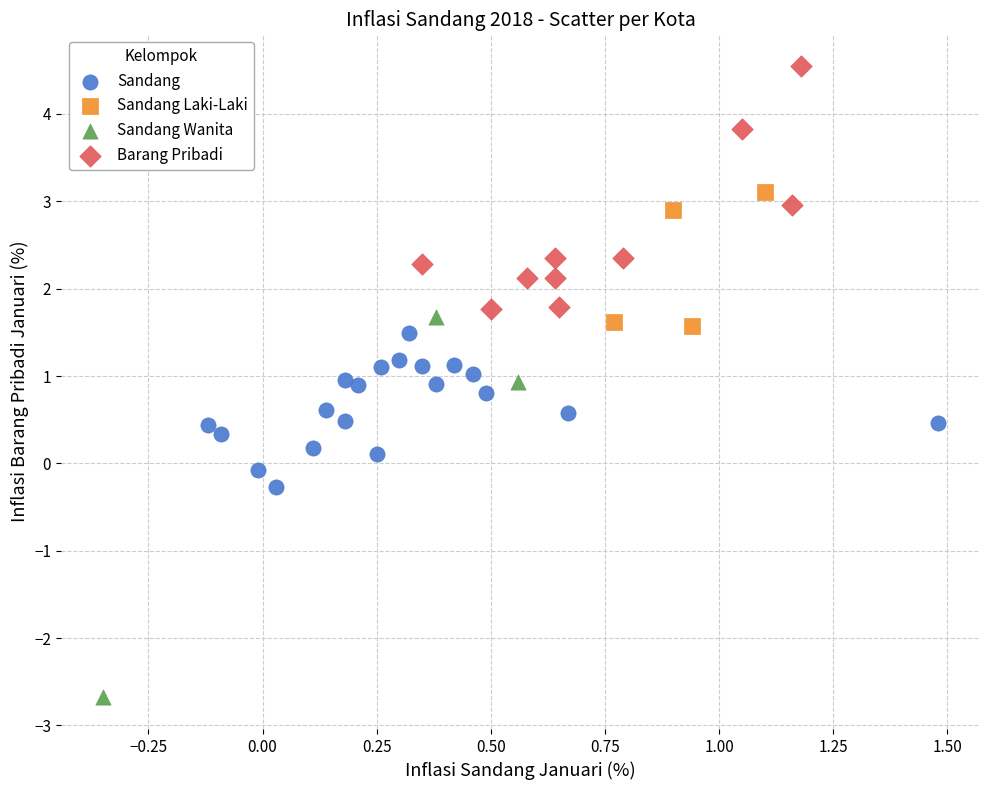

Which series has the widest spread of Y values?

Sandang Wanita